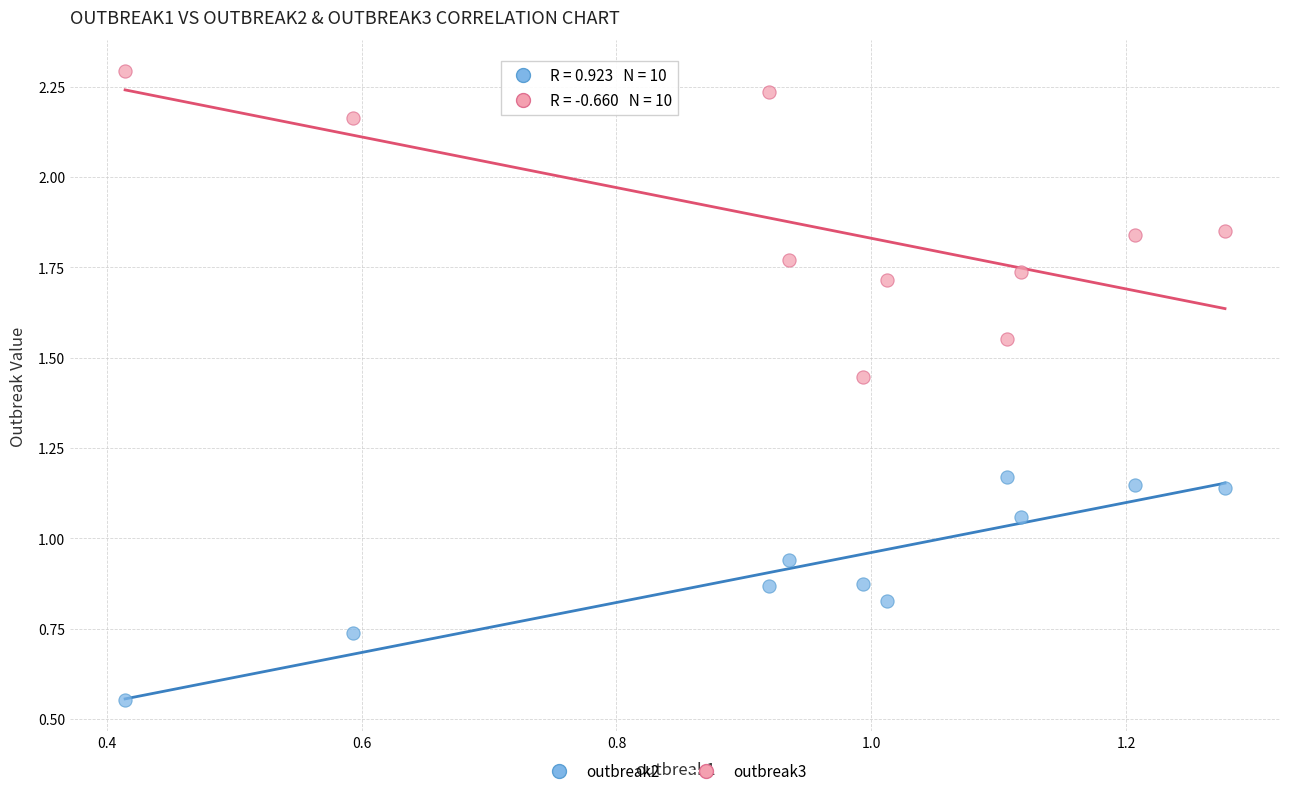

Which series reaches the minimum Y coordinate?

outbreak2